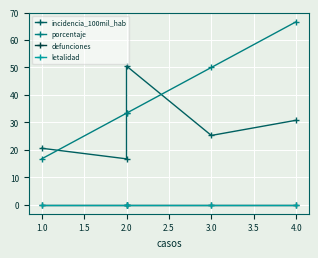

Where is letalidad nearest to the value 0?

1.0